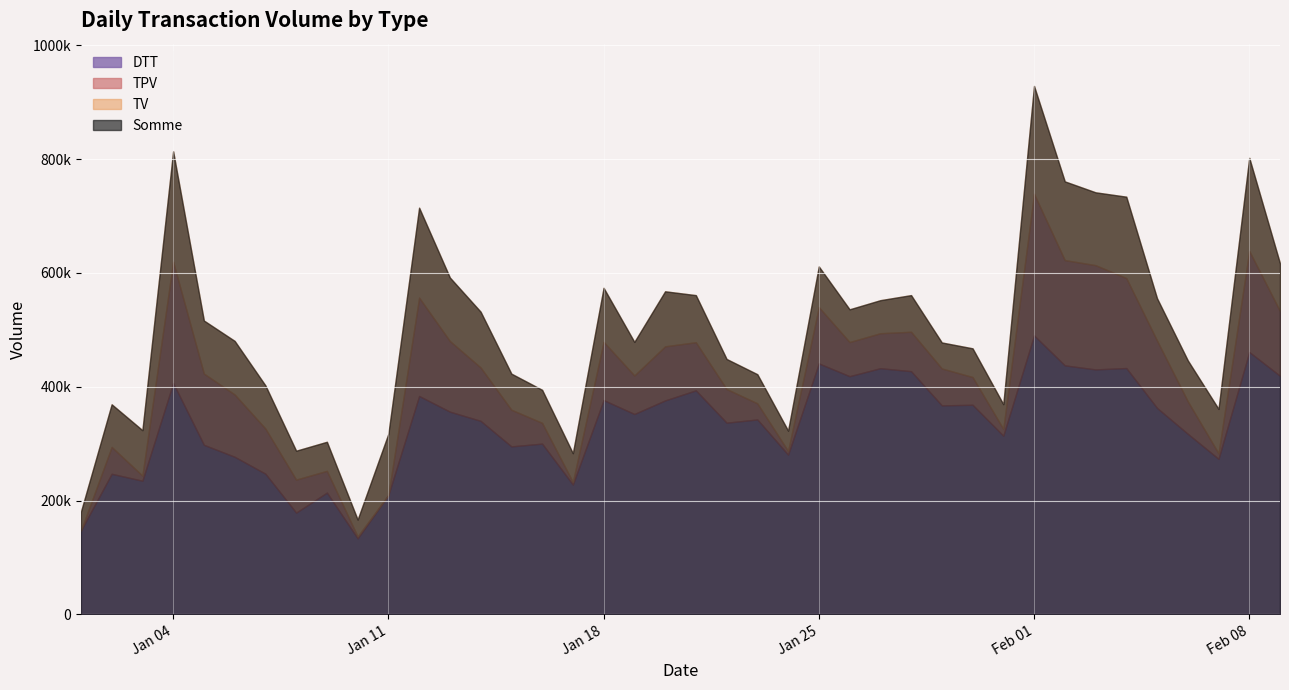

How many interior local valleys does the TPV series have?

8